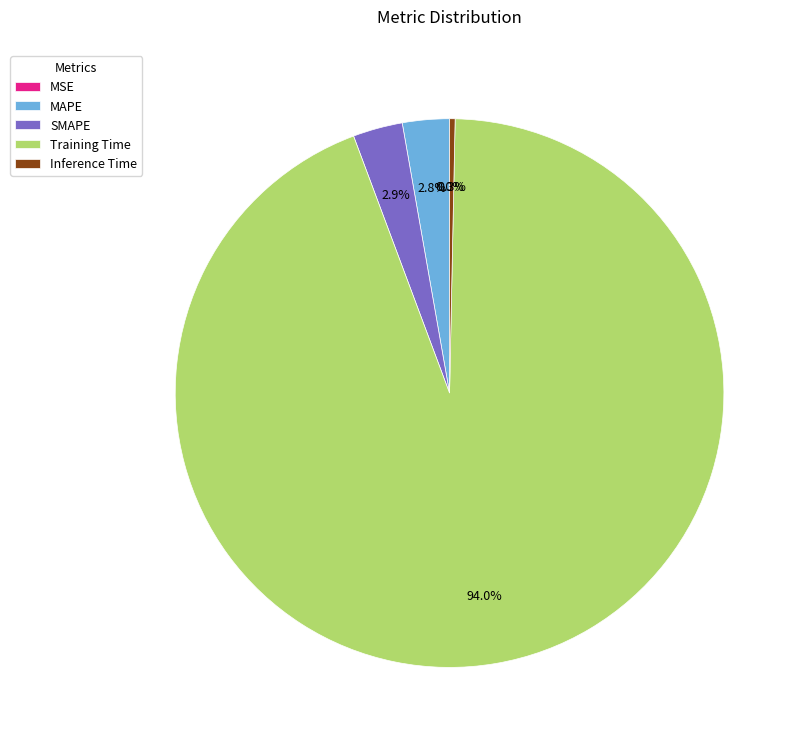

Do Inference Time and MAPE together represent more than half of the pie?

No